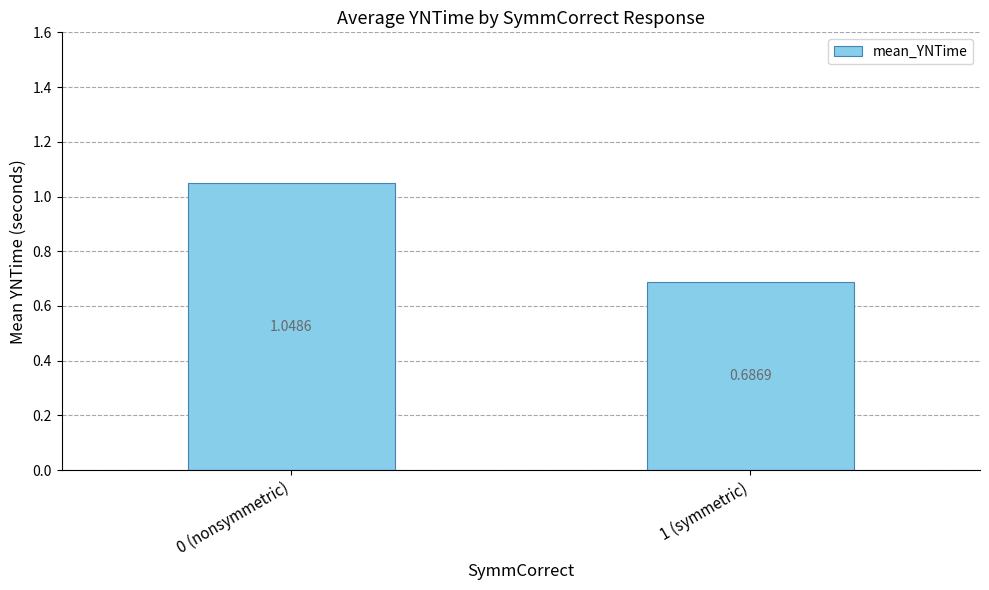

Rank the categories by value from lowest to highest.

1 (symmetric), 0 (nonsymmetric)